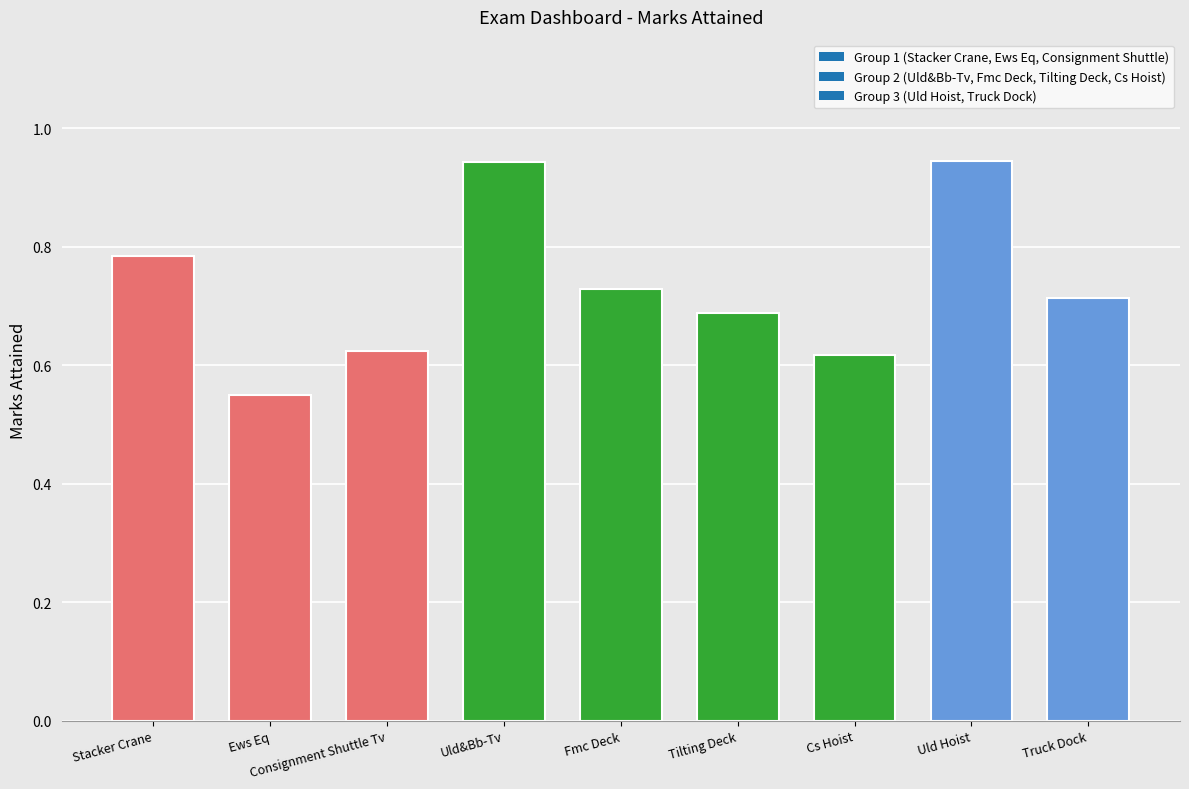

Is it true that the value at Stacker Crane is 1.3?

False